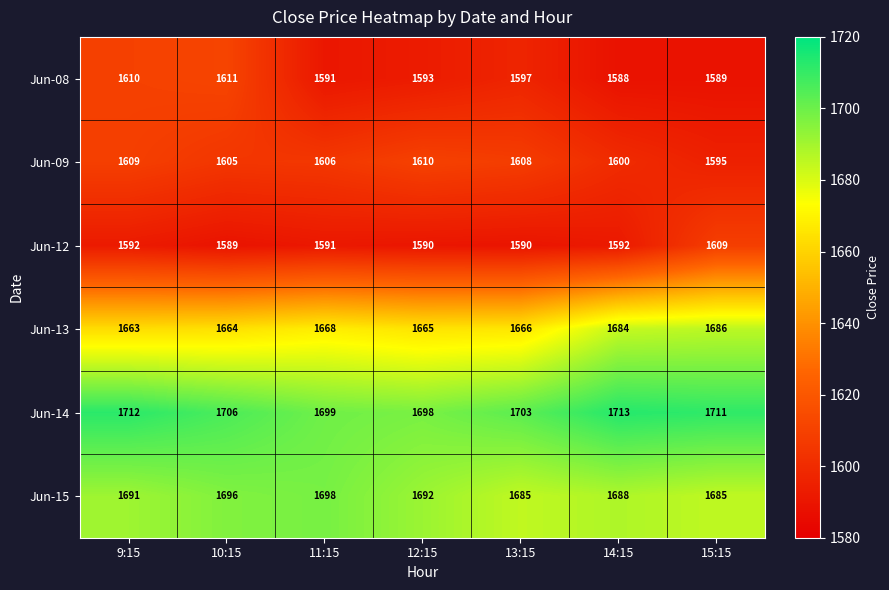

What is the sum of the Jun-12 values at 15:15 and 14:15?

3201